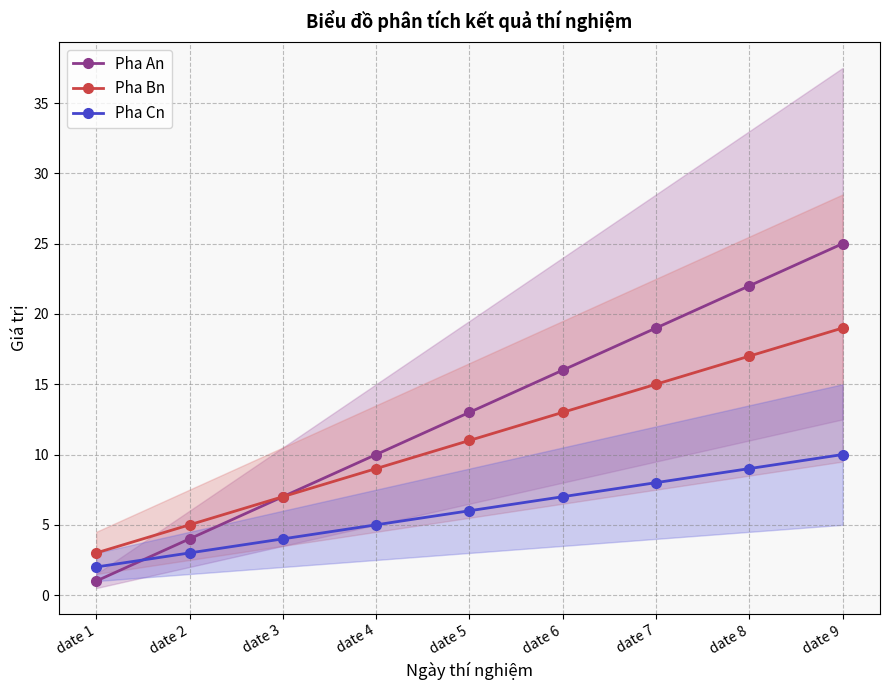

At which label is Pha Cn closest to 6?

date 5